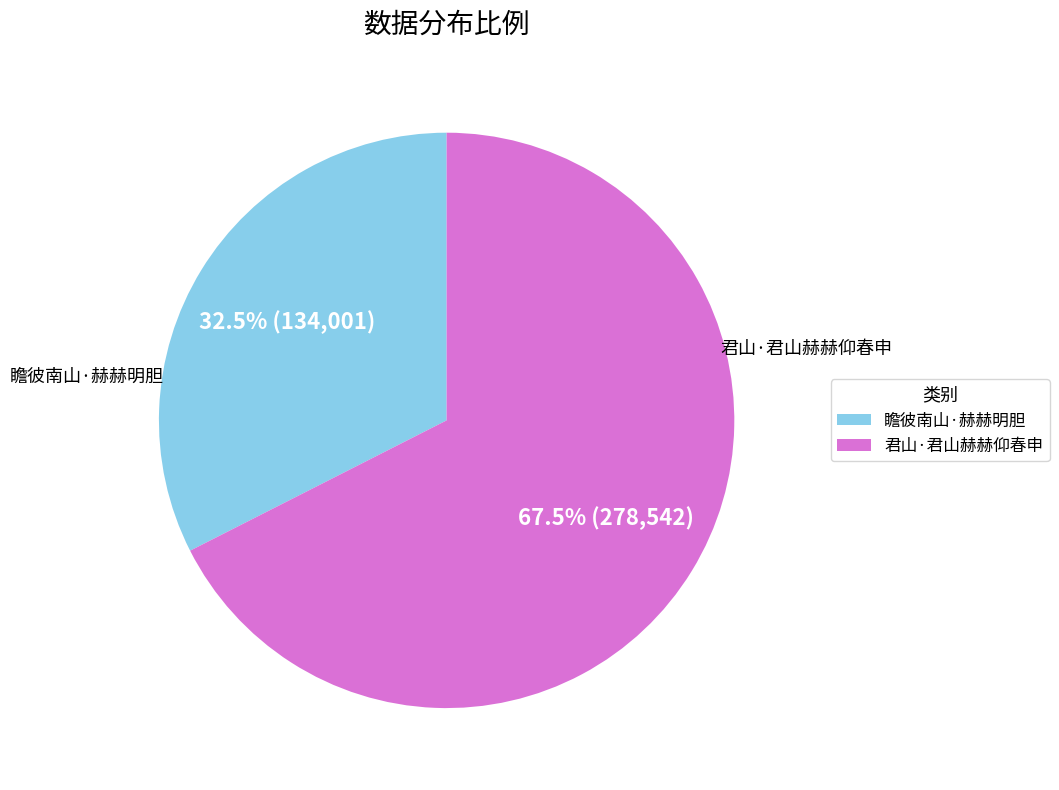

Which slice is the smallest?

瞻彼南山·赫赫明胆